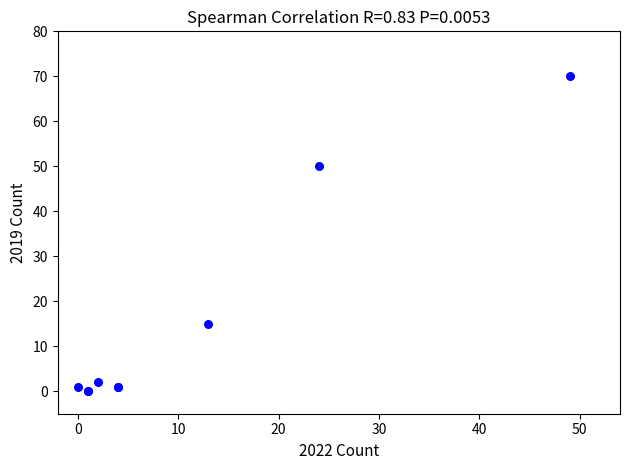

What Y value in the scatter plot is closest to 35?

50